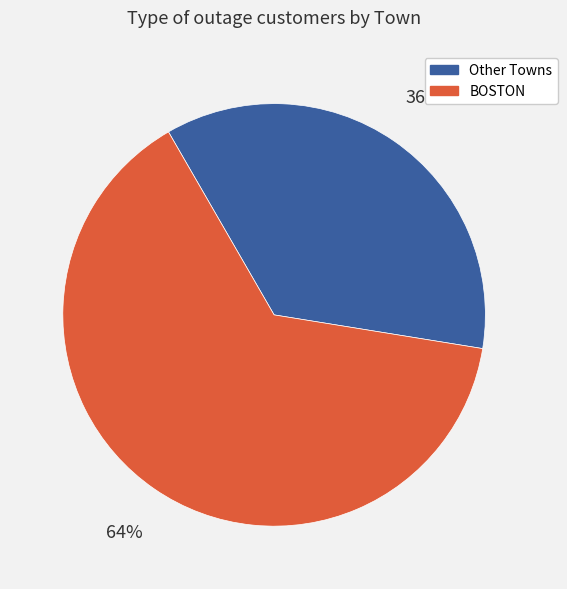

To the nearest percent, what is the average slice percentage?

50%